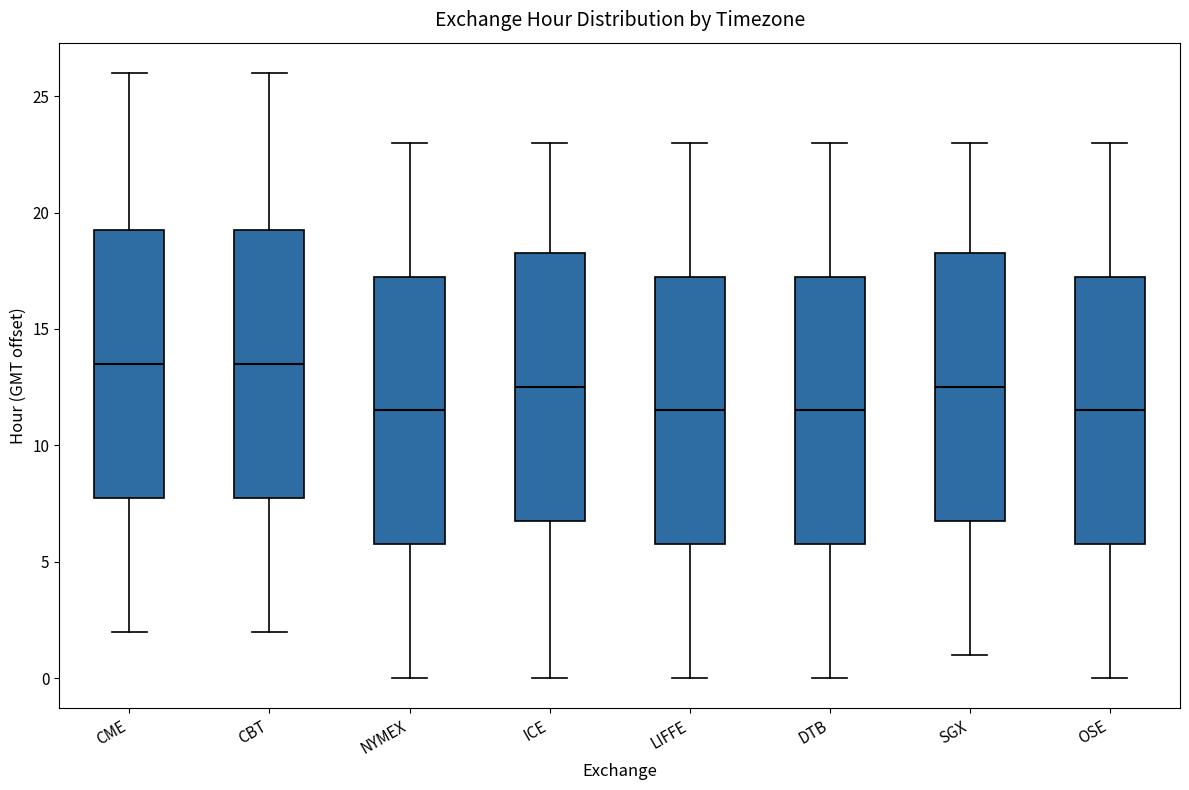

Reading left to right, transcribe this box plot: for each box, give where its median line is, the range the box spans, and where its two whiskers end, as read against the y-axis. The values are not printed on the chart, so give them approximately, as read against the axis.

CME: median 13.5, box 8.0 to 19.5, whiskers 2.0 to 26.0
CBT: median 13.5, box 8.0 to 19.5, whiskers 2.0 to 26.0
NYMEX: median 11.5, box 6.0 to 17.5, whiskers 0.0 to 23.0
ICE: median 12.5, box 7.0 to 18.5, whiskers 0.0 to 23.0
LIFFE: median 11.5, box 6.0 to 17.5, whiskers 0.0 to 23.0
DTB: median 11.5, box 6.0 to 17.5, whiskers 0.0 to 23.0
SGX: median 12.5, box 7.0 to 18.5, whiskers 1.0 to 23.0
OSE: median 11.5, box 6.0 to 17.5, whiskers 0.0 to 23.0